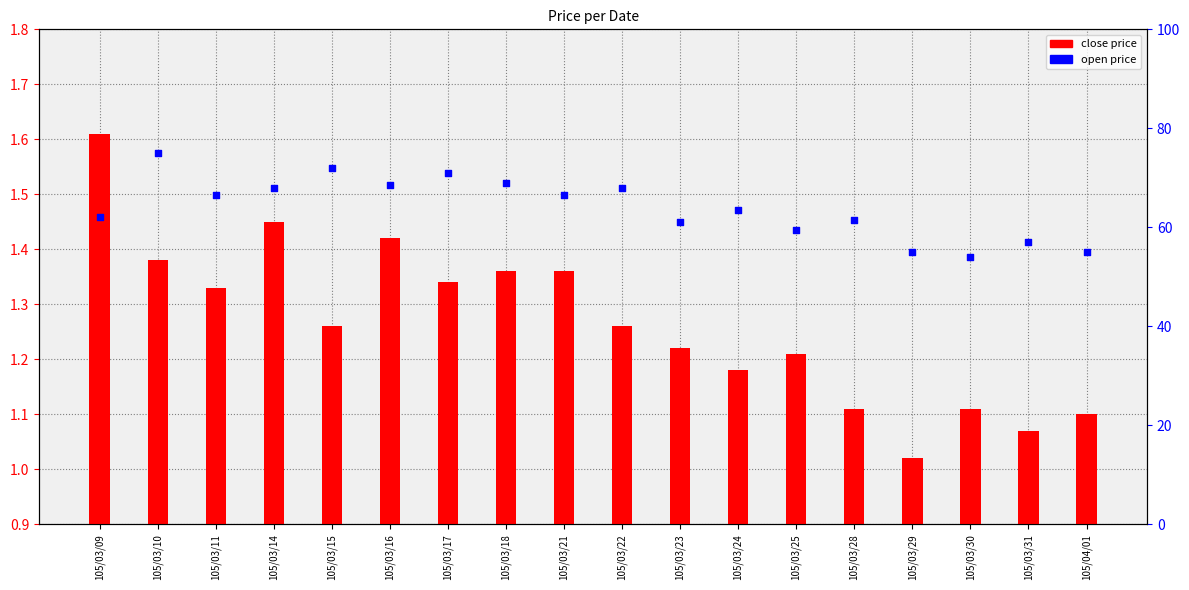

What are all the series names shown in the legend?

close price, open price